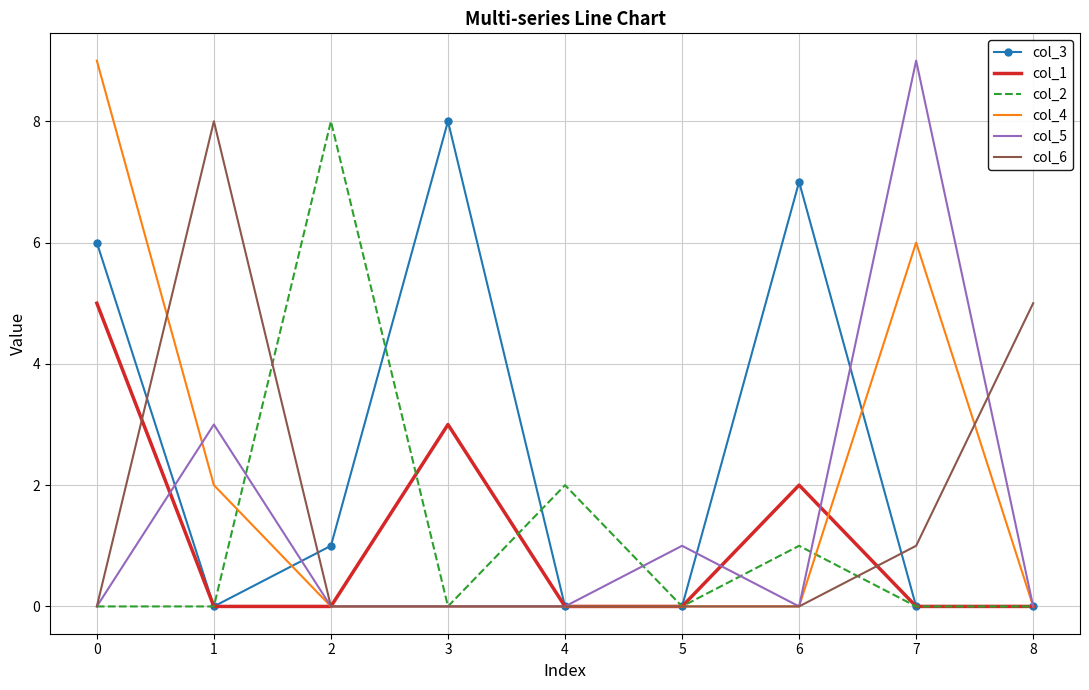

Which series has the largest total across all categories?

col_3